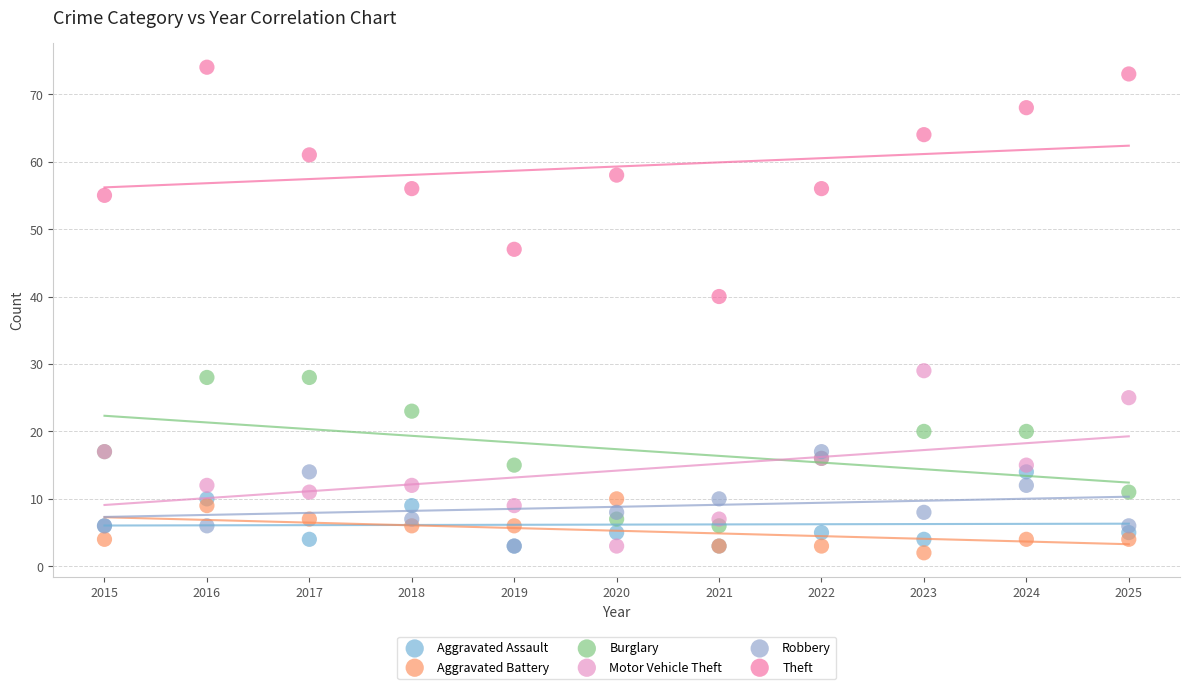

Across all series, what Y value is closest to 38?

40